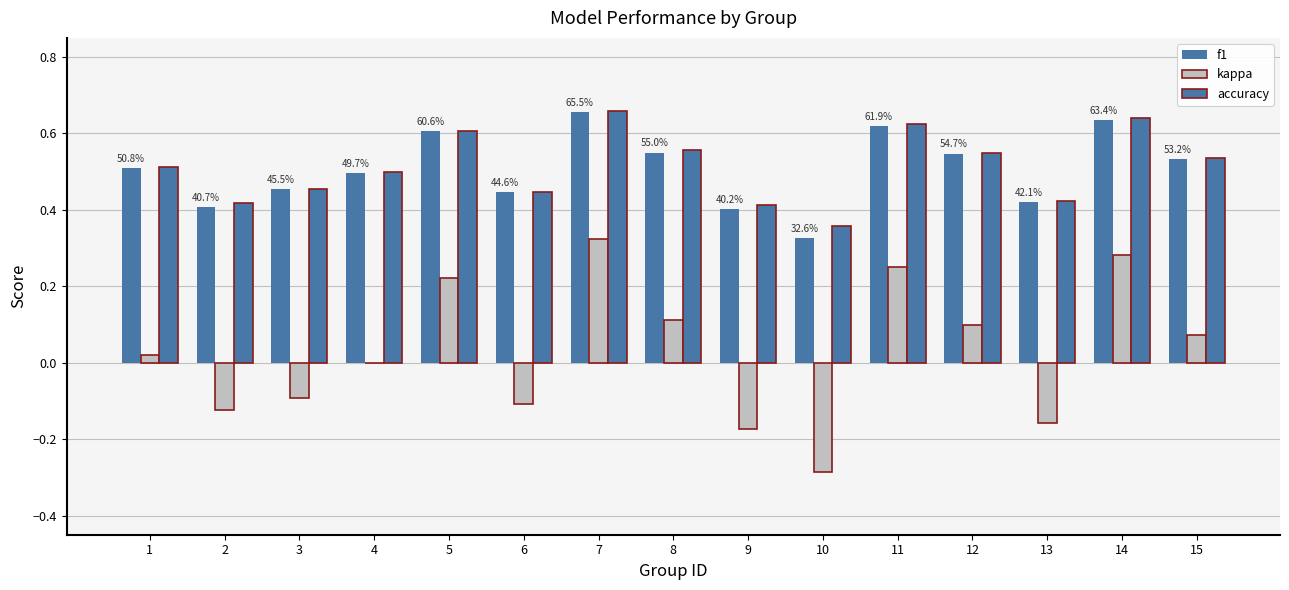

Reading right to left, list all the values displayed in this chart.

f1: 15=0.5	14=0.6	13=0.4	12=0.5	11=0.6	10=0.3	9=0.4	8=0.5	7=0.7	6=0.4	5=0.6	4=0.5	3=0.5	2=0.4	1=0.5
kappa: 15=0.1	14=0.3	13=-0.2	12=0.1	11=0.2	10=-0.3	9=-0.2	8=0.1	7=0.3	6=-0.1	5=0.2	4=0.0	3=-0.1	2=-0.1	1=0.0
accuracy: 15=0.5	14=0.6	13=0.4	12=0.5	11=0.6	10=0.4	9=0.4	8=0.6	7=0.7	6=0.4	5=0.6	4=0.5	3=0.5	2=0.4	1=0.5